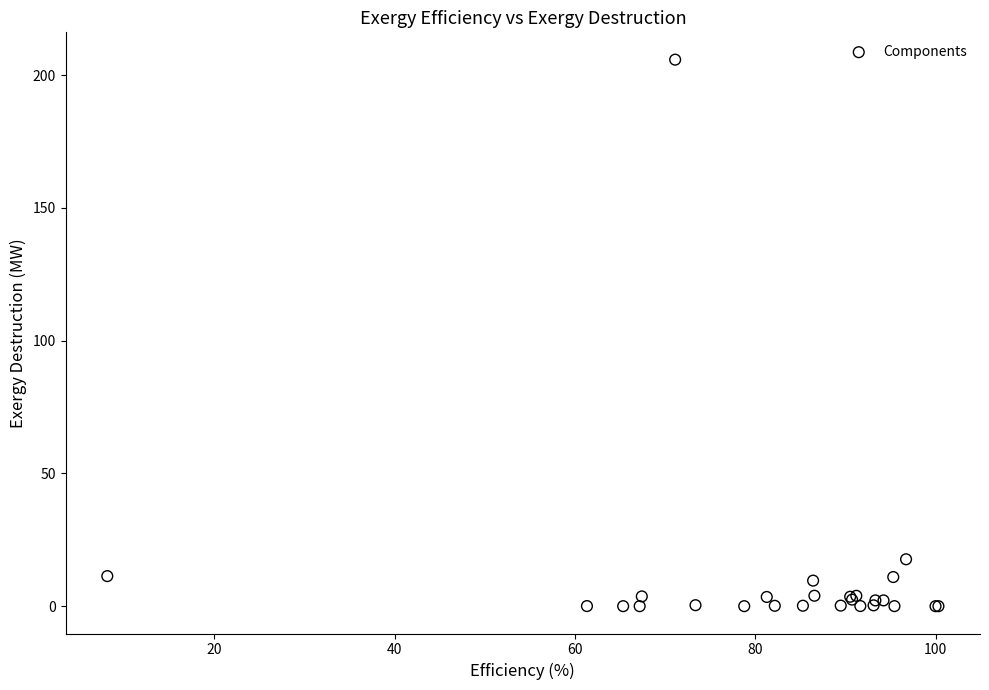

What Y value in the scatter plot is closest to 102?

17.7